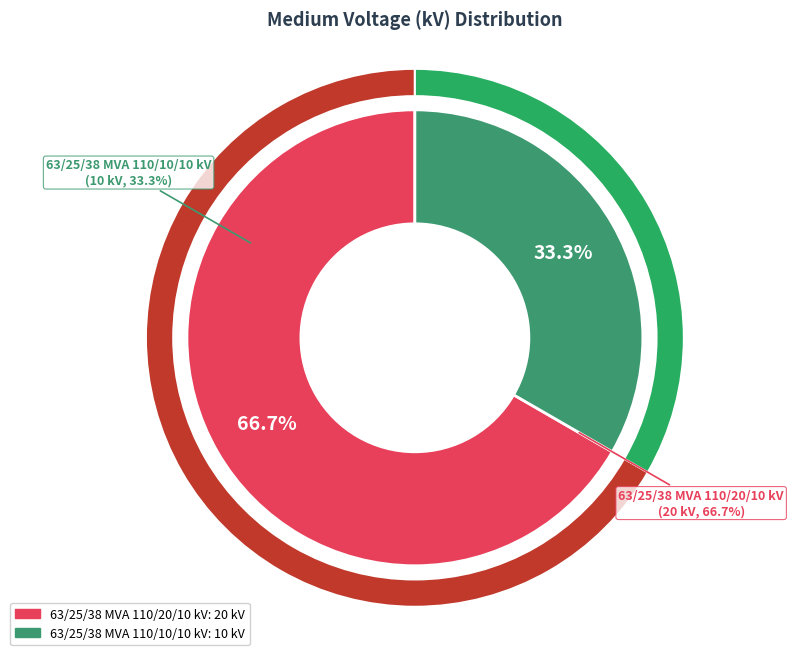

To the nearest percent, what is the average slice percentage?

50%